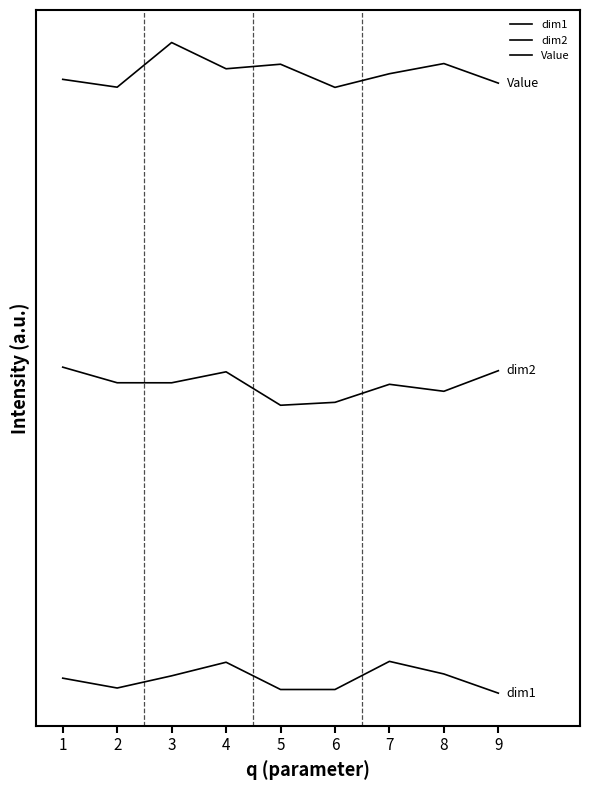

In Value, how many points are higher than both neighbors (excluding endpoints)?

3